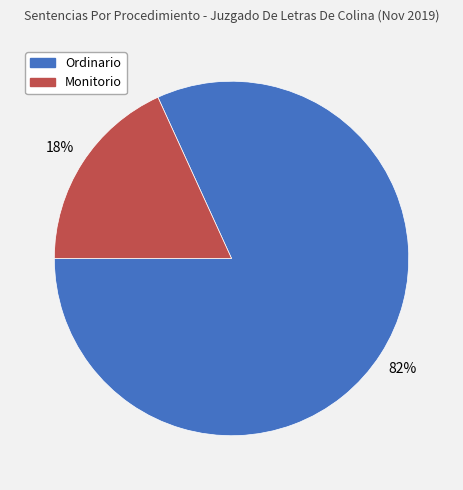

To the nearest percent, what is the combined percentage of Monitorio and Ordinario?

100%